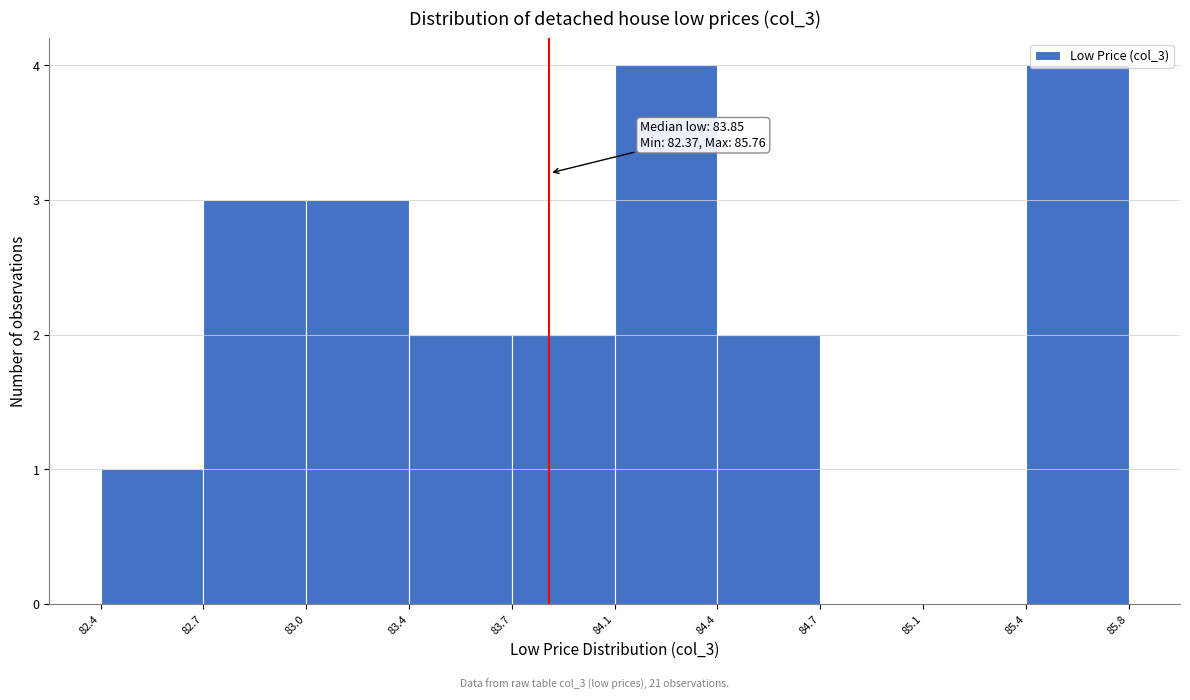

Between 84.1 and 83.4, which is larger?

84.1